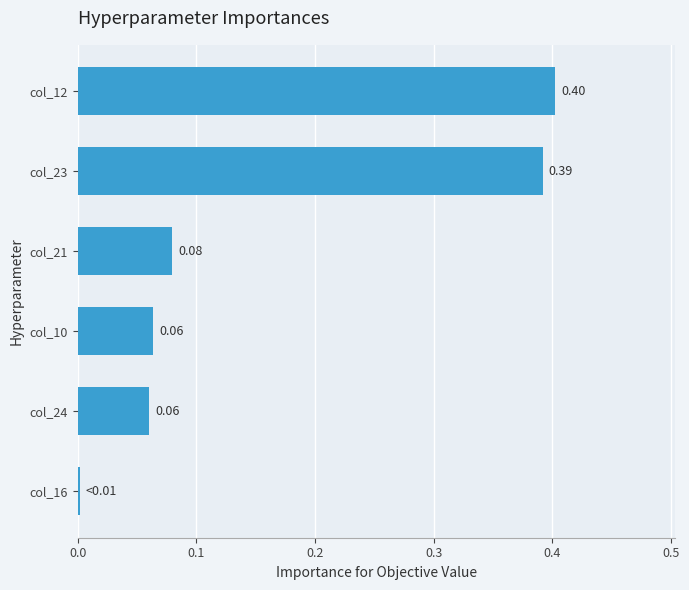

What is the difference between the maximum and minimum values?

0.4